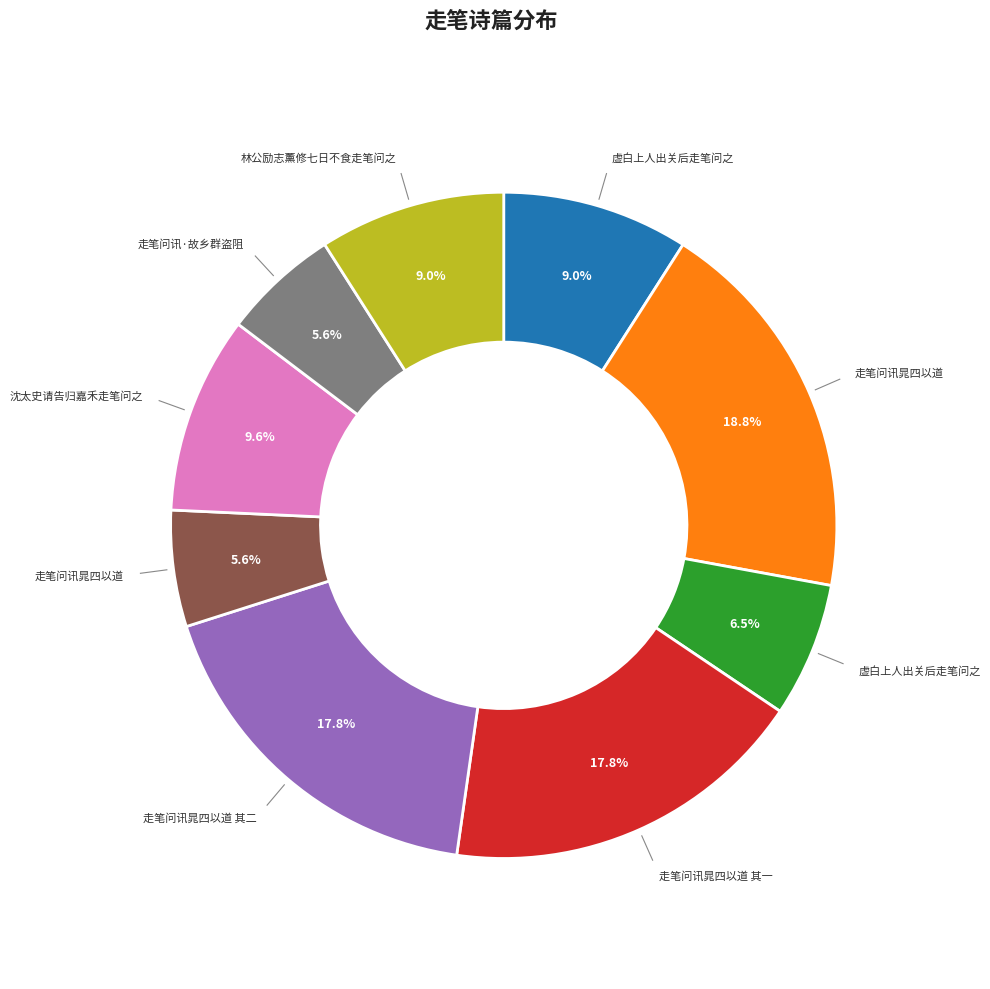

Does any single category account for the majority?

No